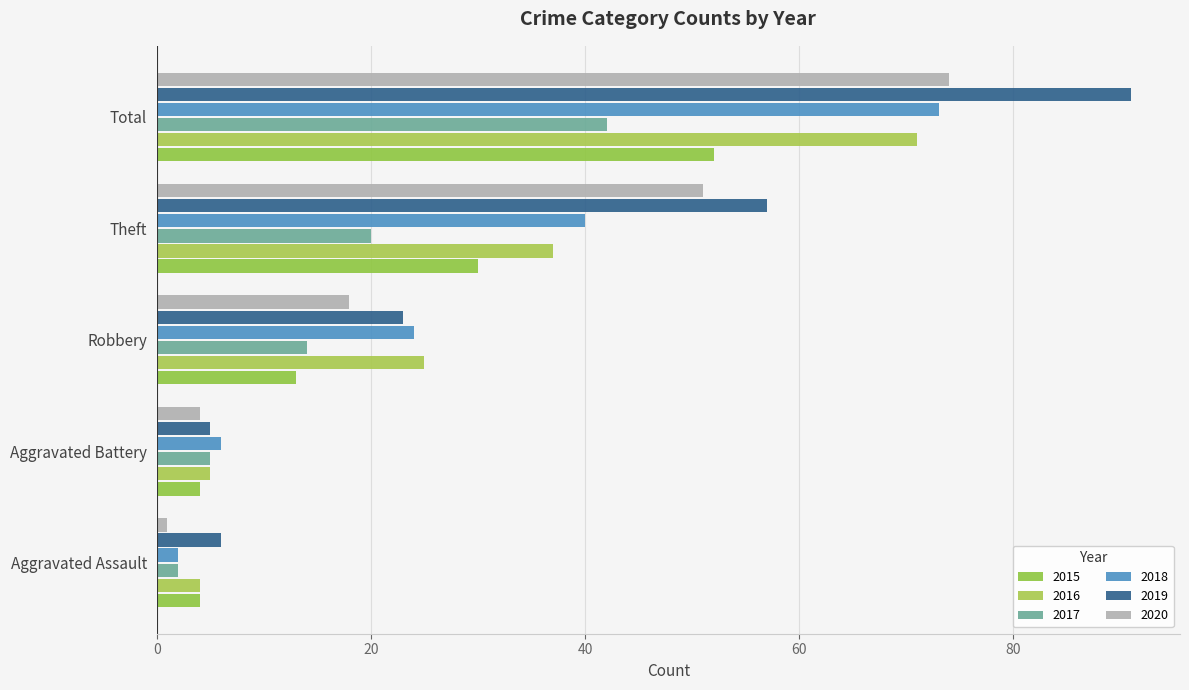

How many data points in 2017 are less than 14?

2